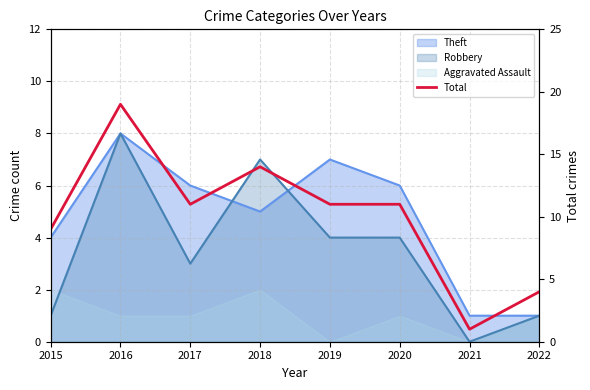

List the labels in order of value, largest first.

2016, 2018, 2017, 2019, 2020, 2015, 2022, 2021